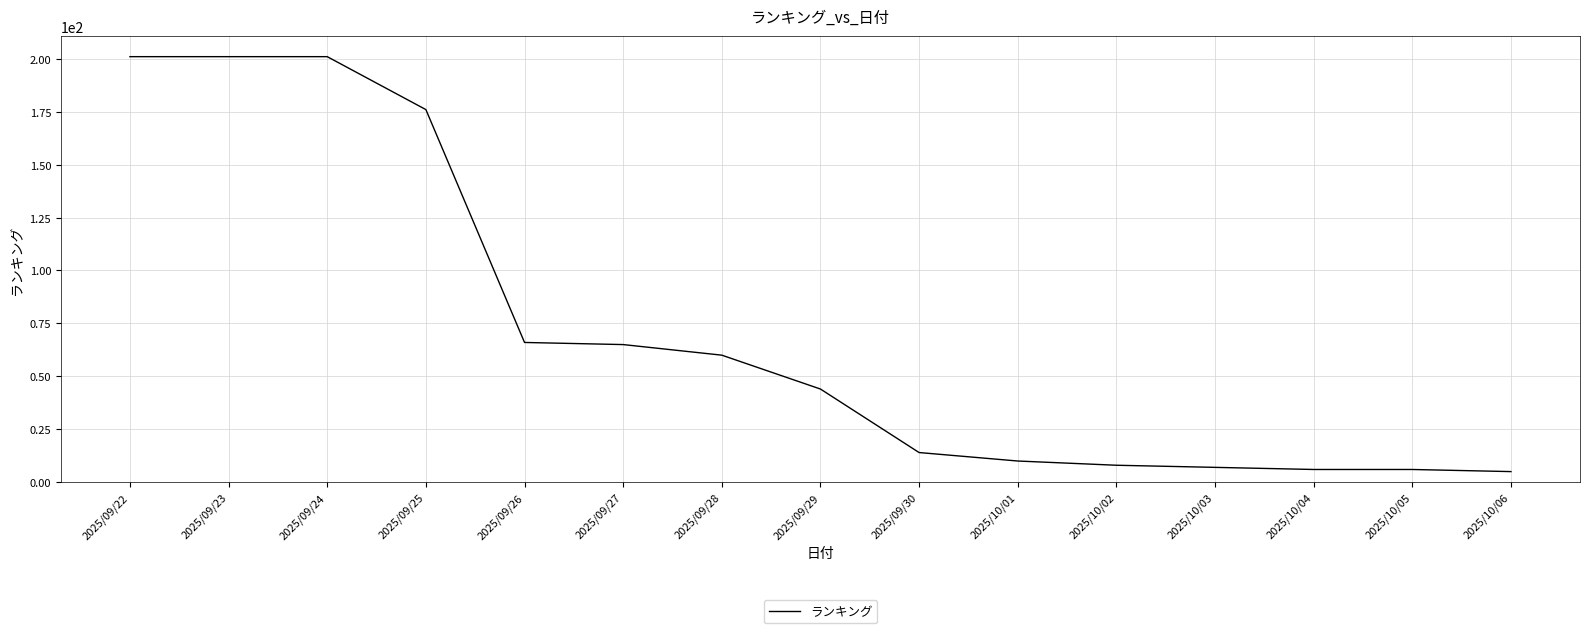

Is it true that the value at 2025/09/22 is 201?

True